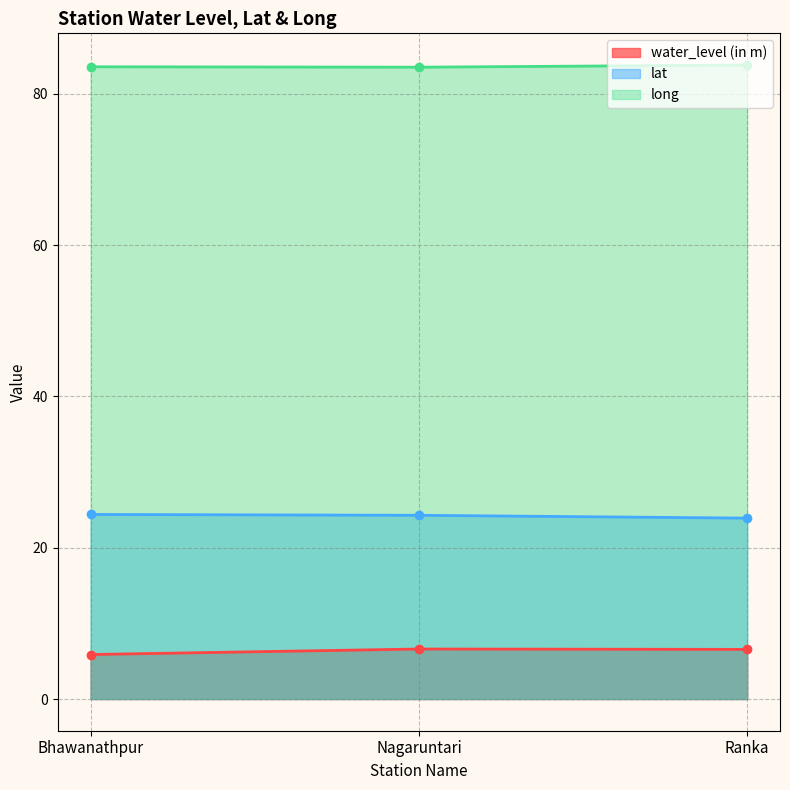

Which has a higher value, Nagaruntari or Ranka?

Nagaruntari